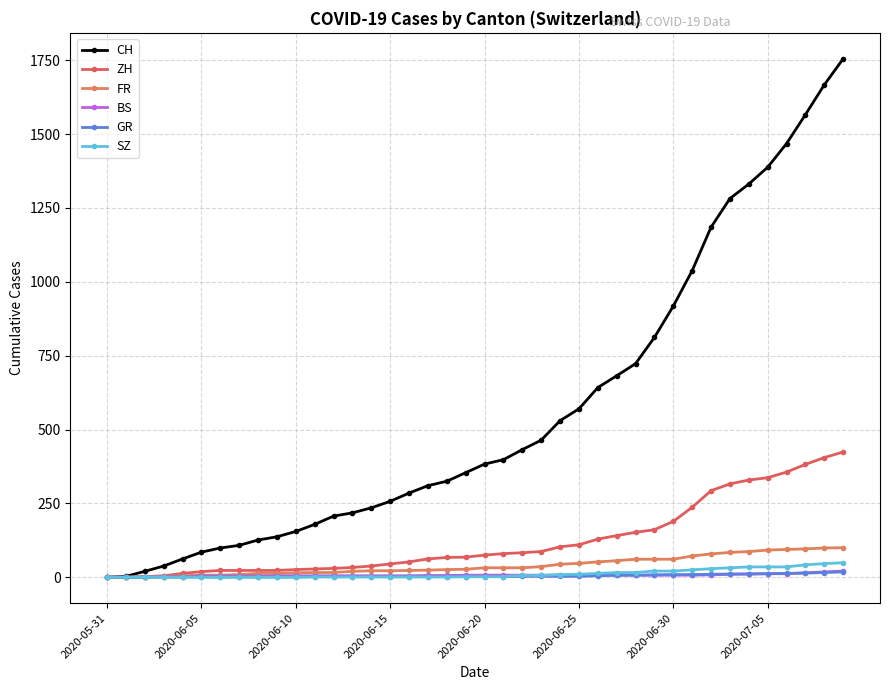

What is the difference between the maximum and minimum values in the BS series?

21